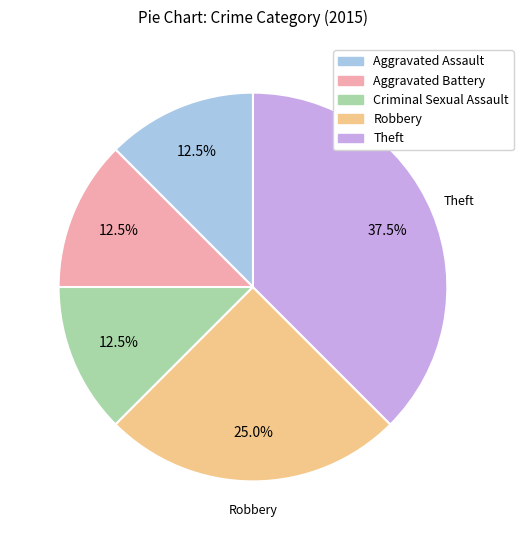

Is there a majority slice in this chart?

No